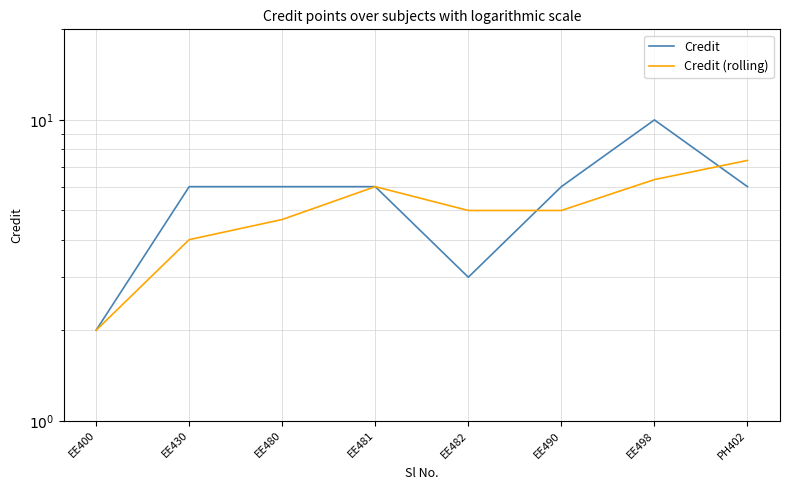

What is the difference between the highest and lowest values at EE490?

1.0